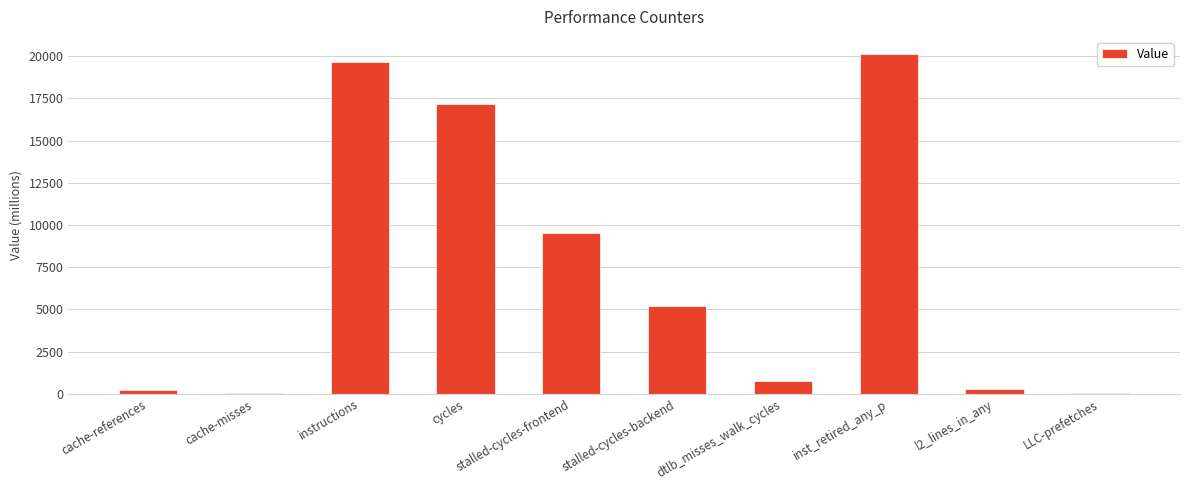

What is the sum of all values?

73004.7